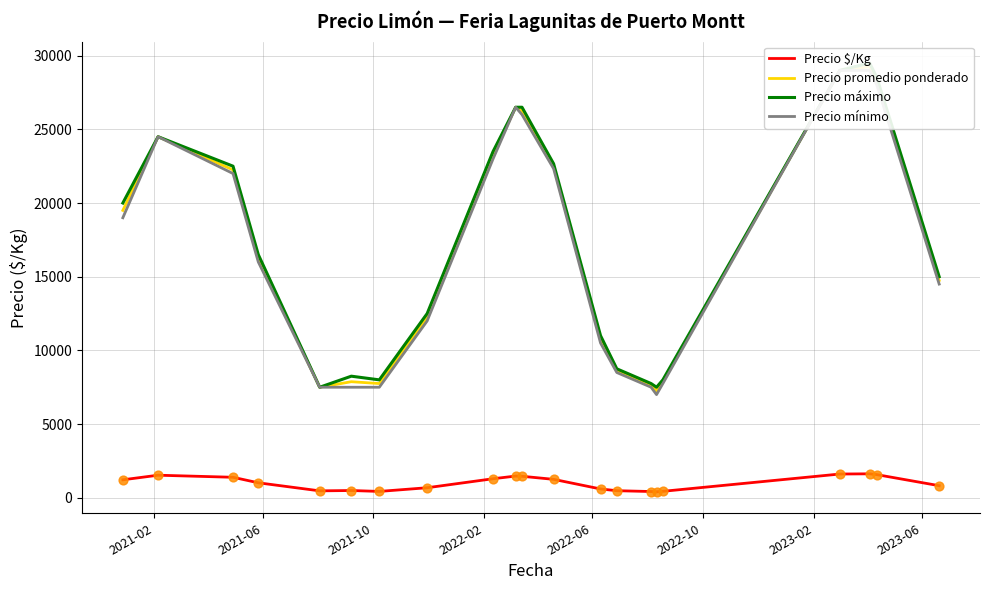

At how many categories does at least one series exceed 7337?

21